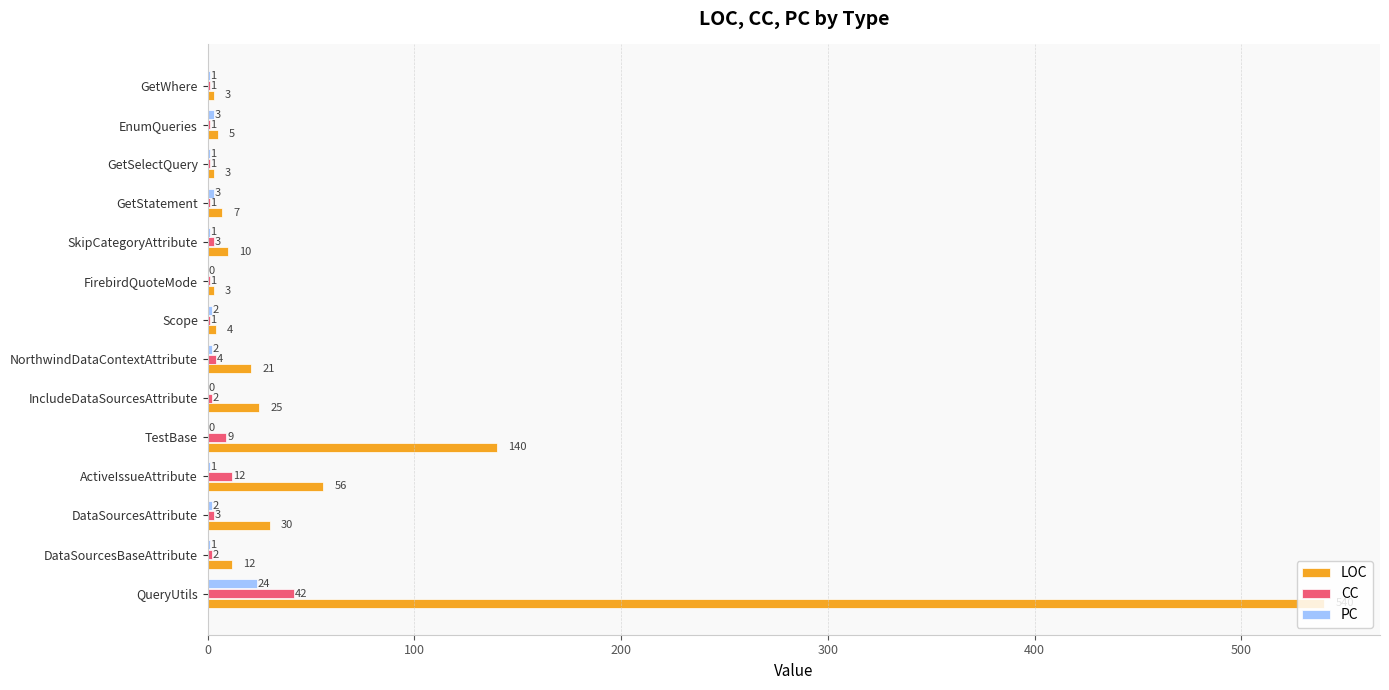

Which series has the largest total across all categories?

LOC